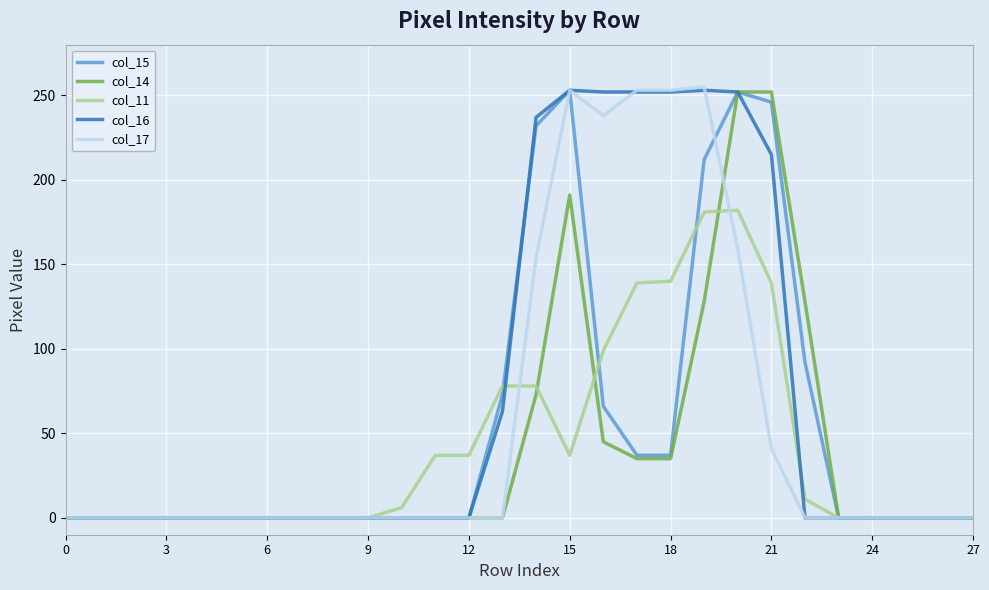

How many categories are shown in the chart?

28